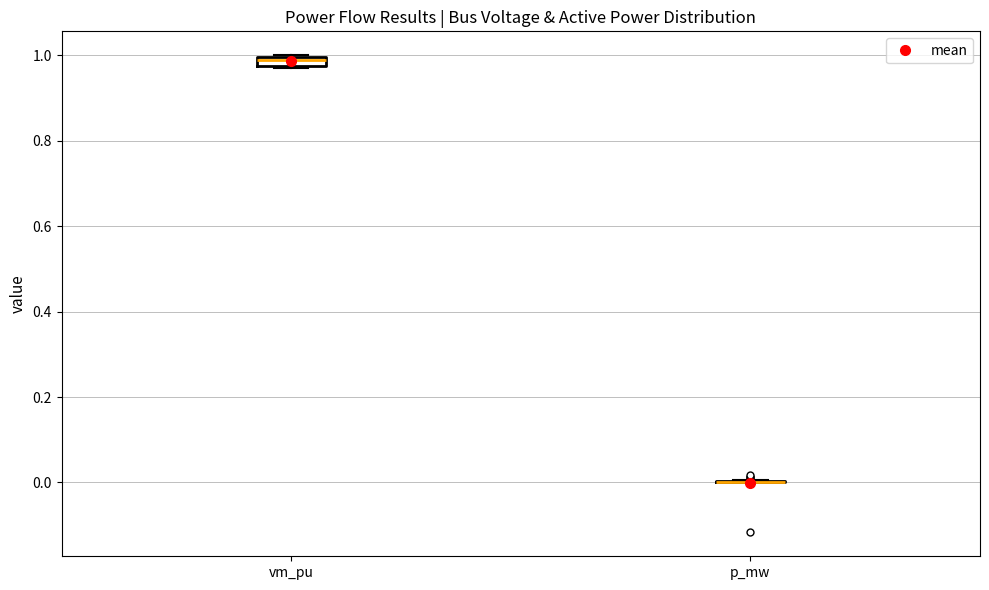

Where is the lower edge of the box for vm_pu on the y-axis? The values are not printed on the chart, so give them approximately, as read against the axis.

0.98